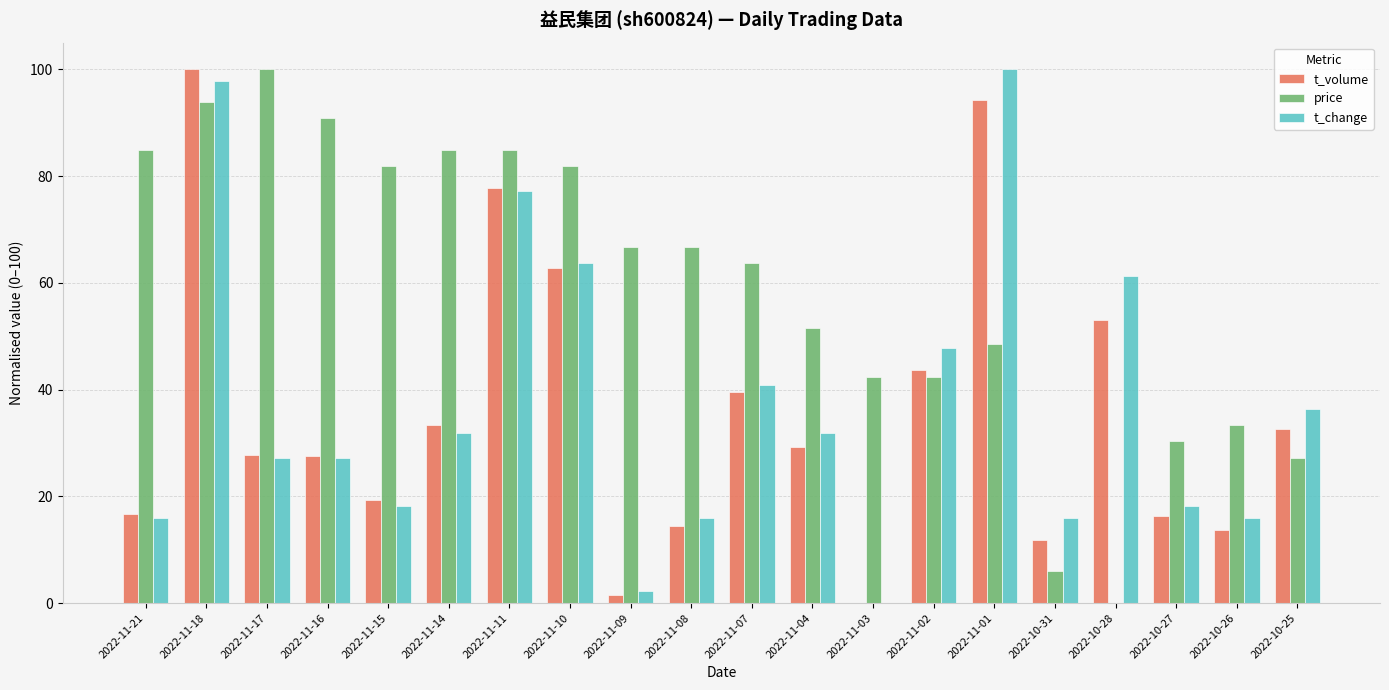

How many categories are shown in the chart?

20